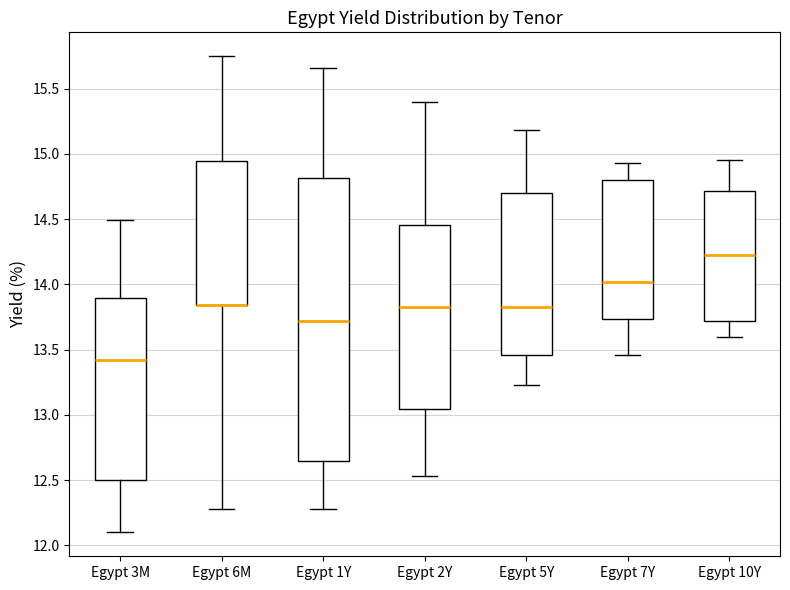

Which box is the tallest, from its lower edge to its upper edge?

Egypt 1Y